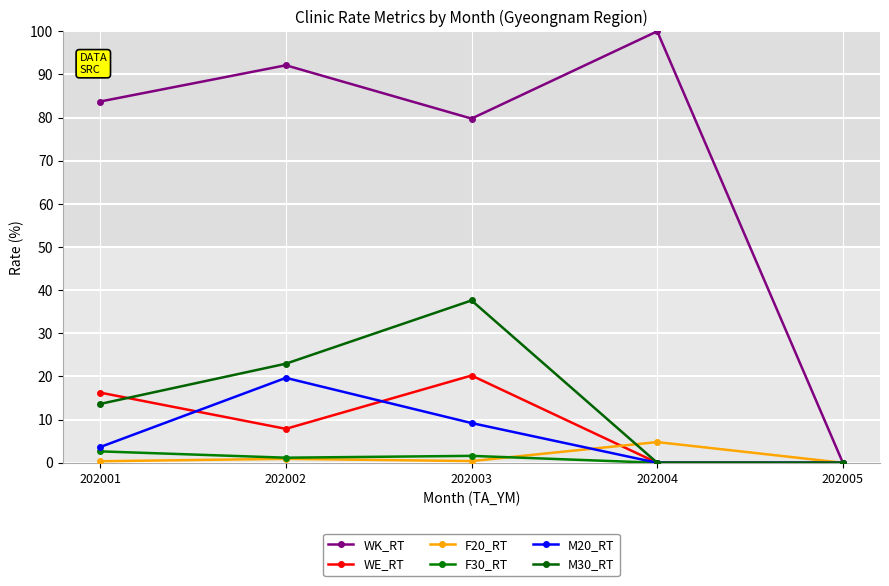

True or false: F20_RT and WK_RT intersect in this chart.

False